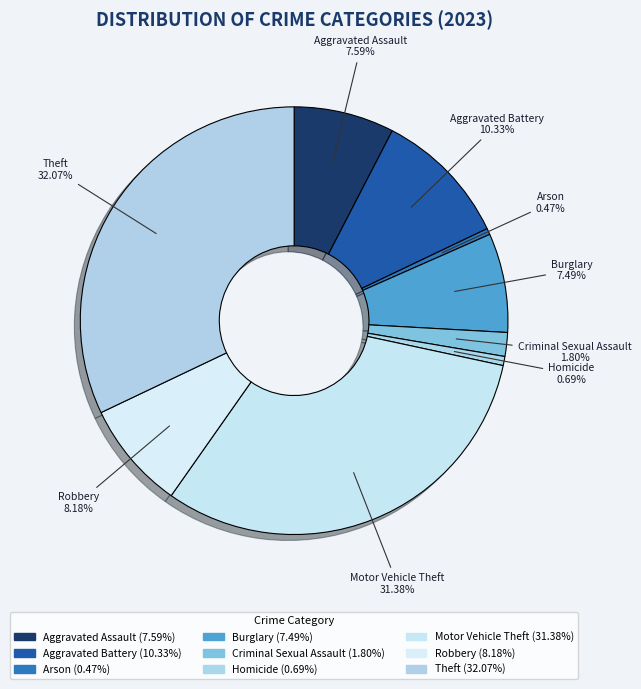

Which slice is the largest?

Theft